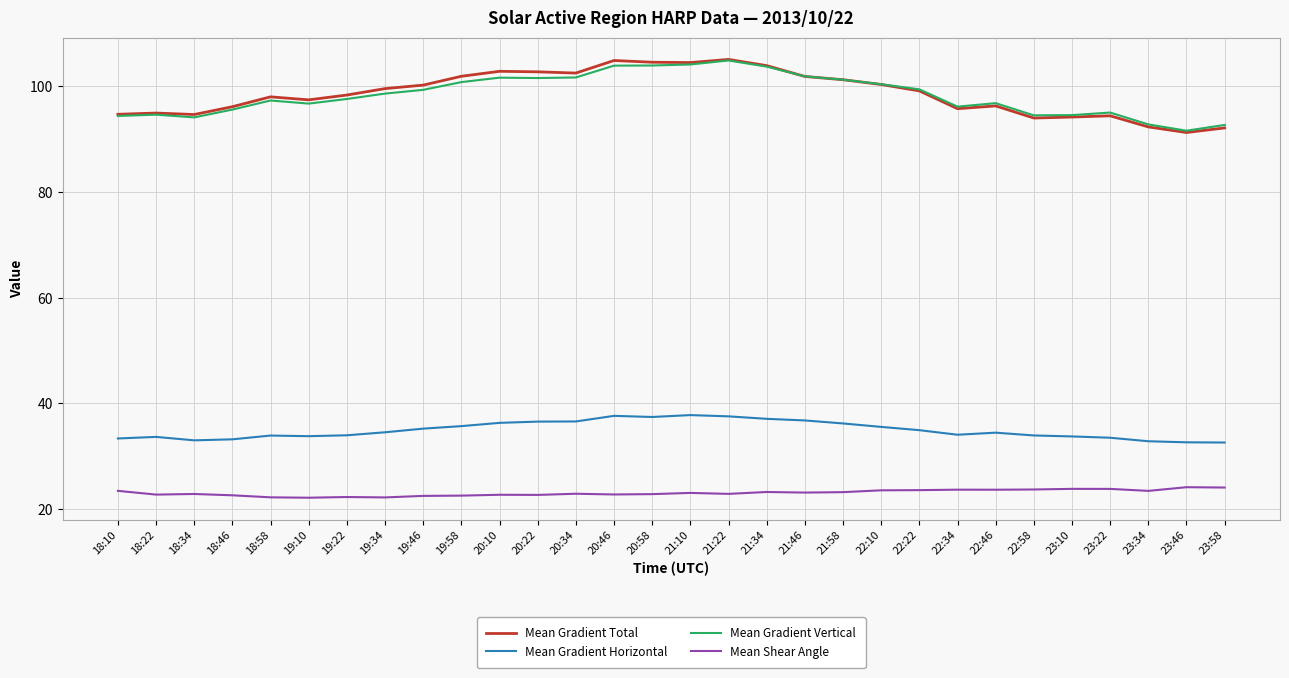

What position from the left is 21:46?

19